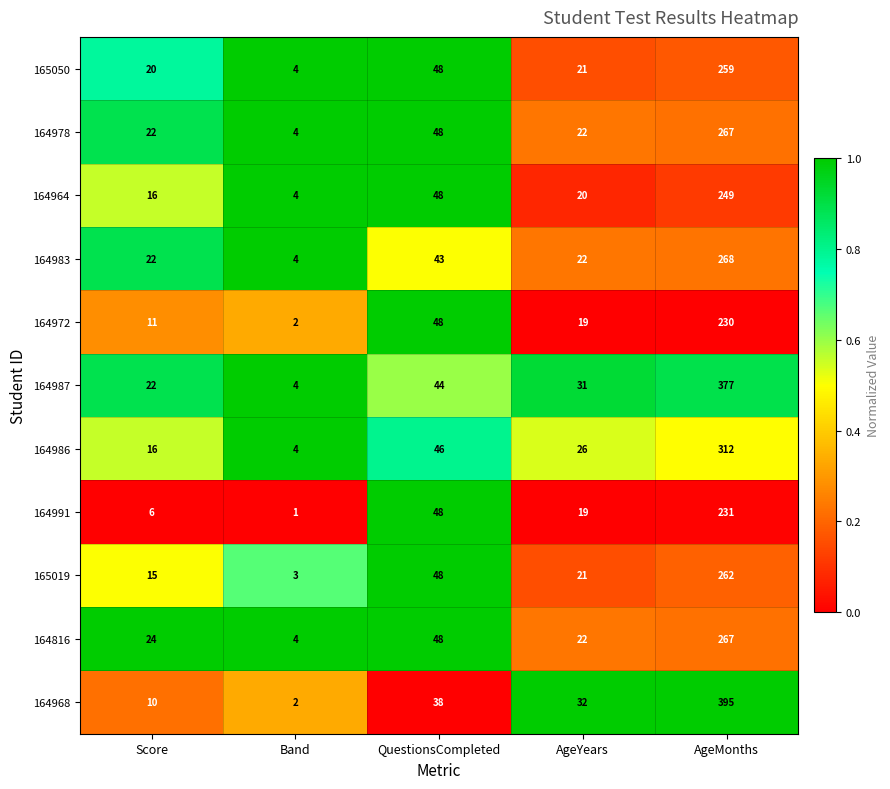

Is it true that 164991 equals 28 at QuestionsCompleted?

False